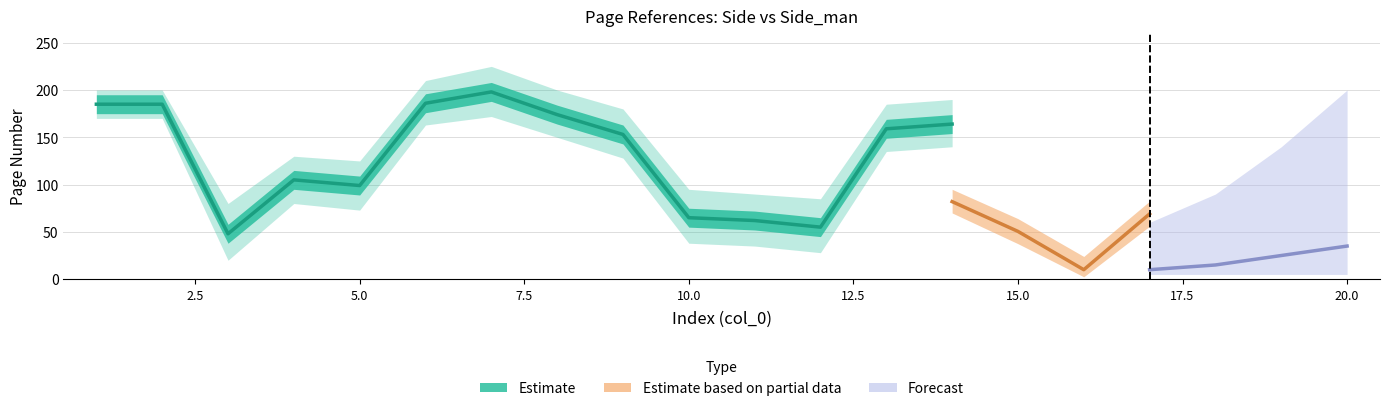

True or false: Side_man and Side cross at least once.

False